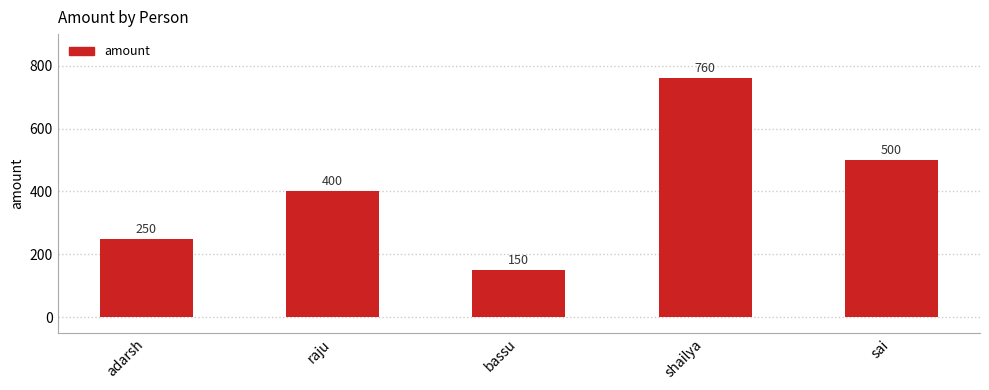

Count the values in the range 250 to 500.

3